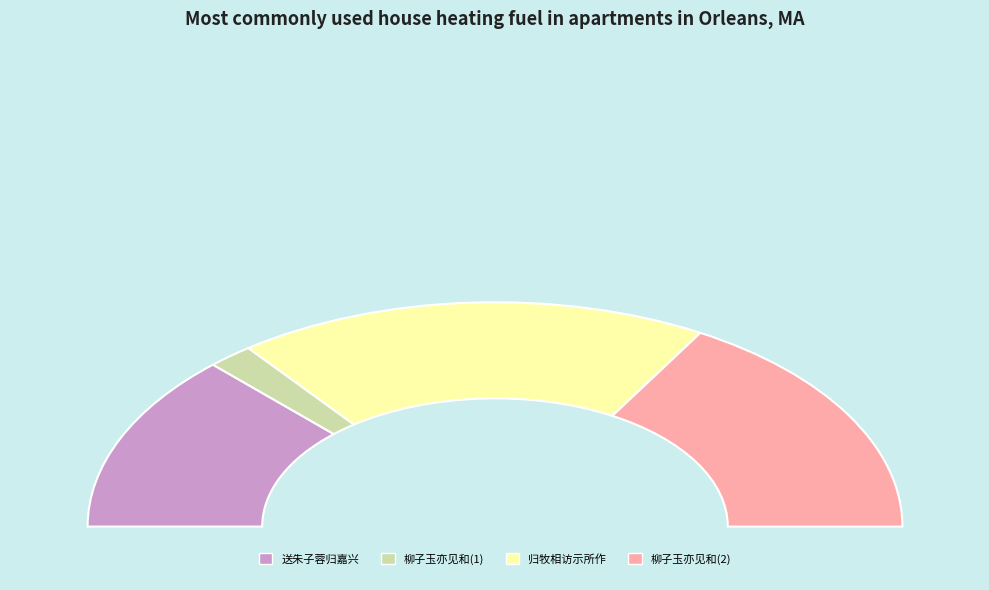

Count the number of slices in the pie.

4